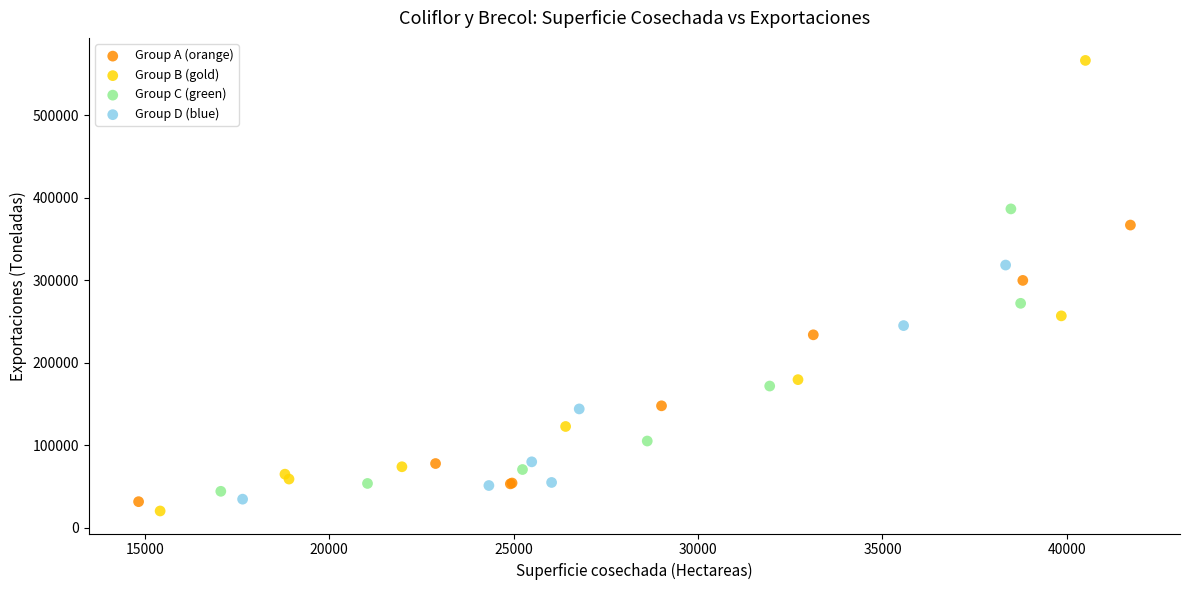

Which series has the largest Y range (max minus min)?

Group B (gold)